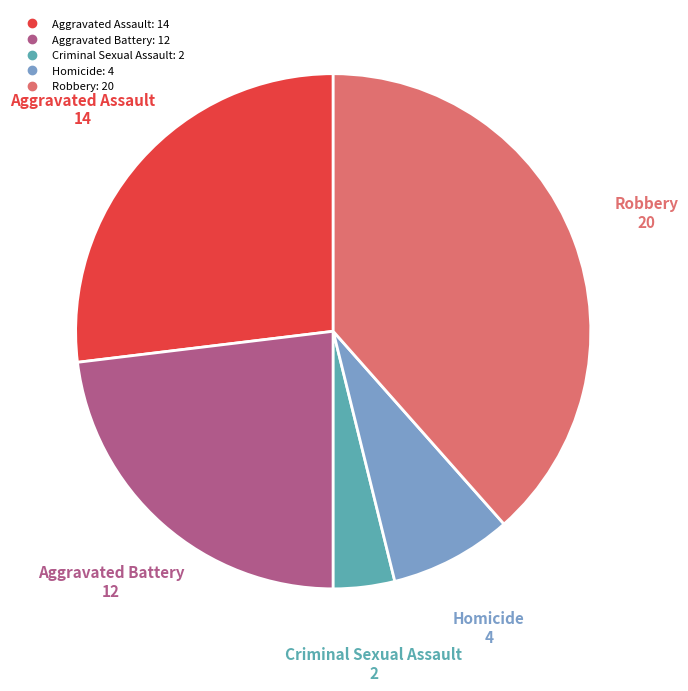

True or false: Criminal Sexual Assault accounts for 11% of the total.

False